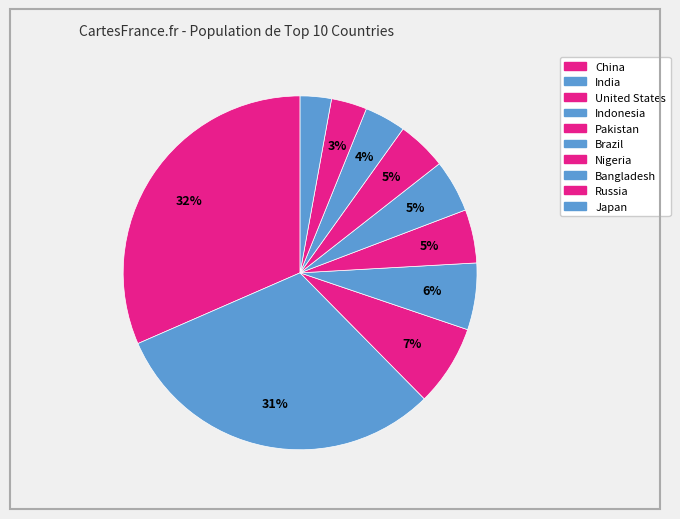

How many segments does this pie chart have?

10